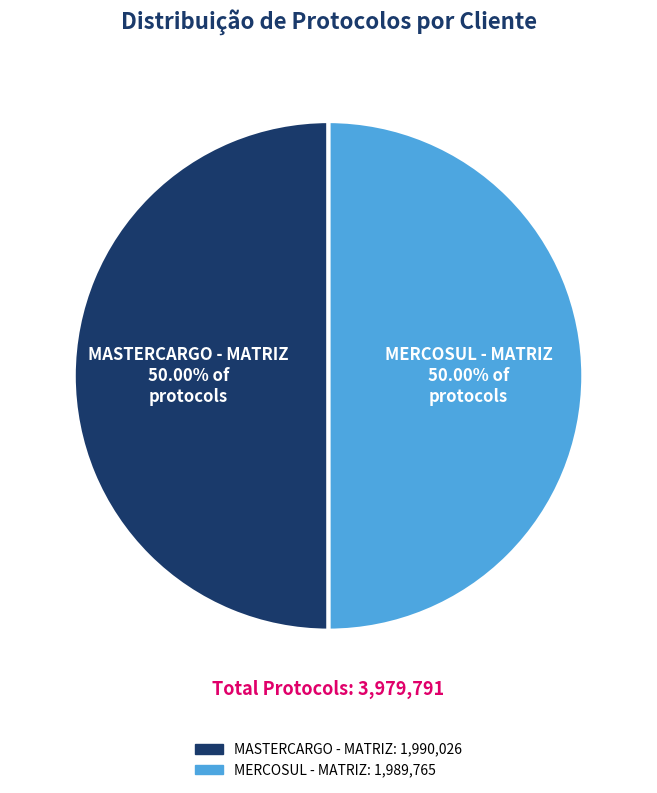

To the nearest percent, what portion does MERCOSUL - MATRIZ represent?

50%